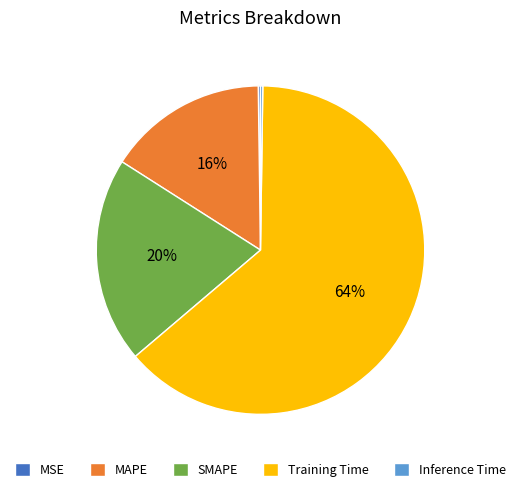

Which category has the biggest portion of the pie?

Training Time